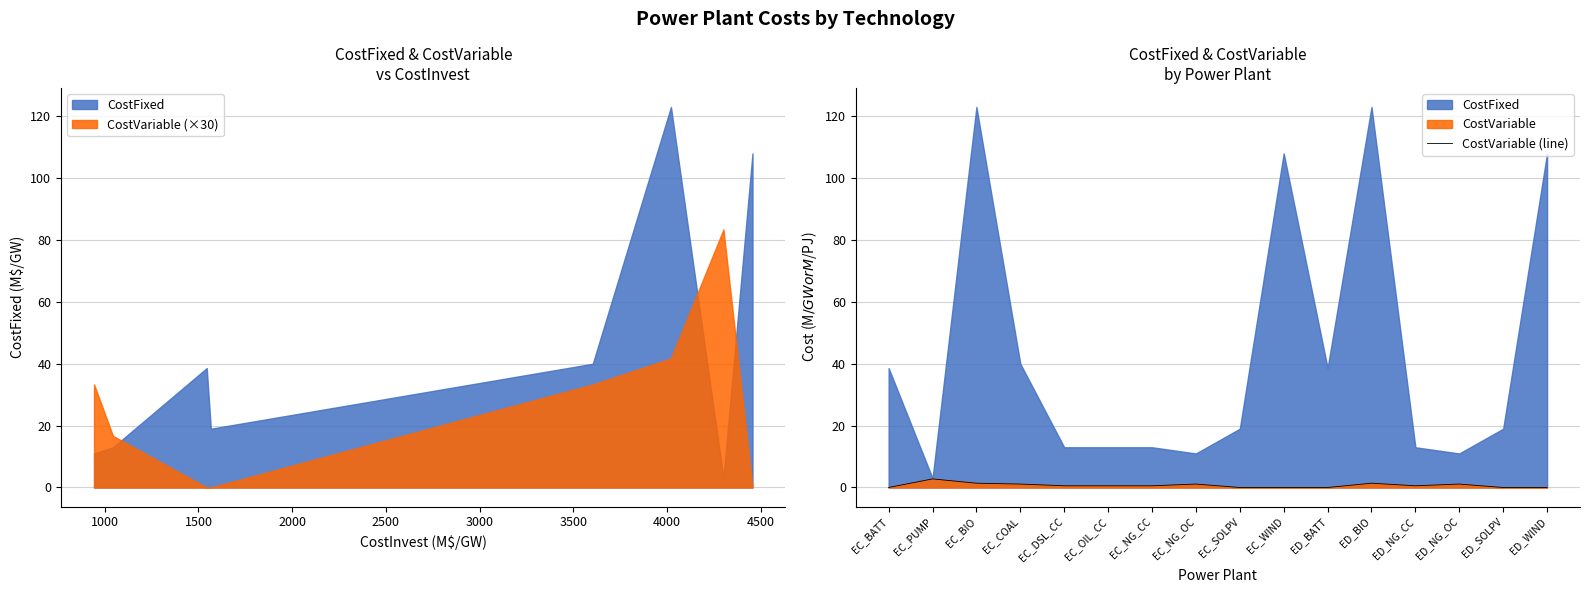

What is the average value?

0.7